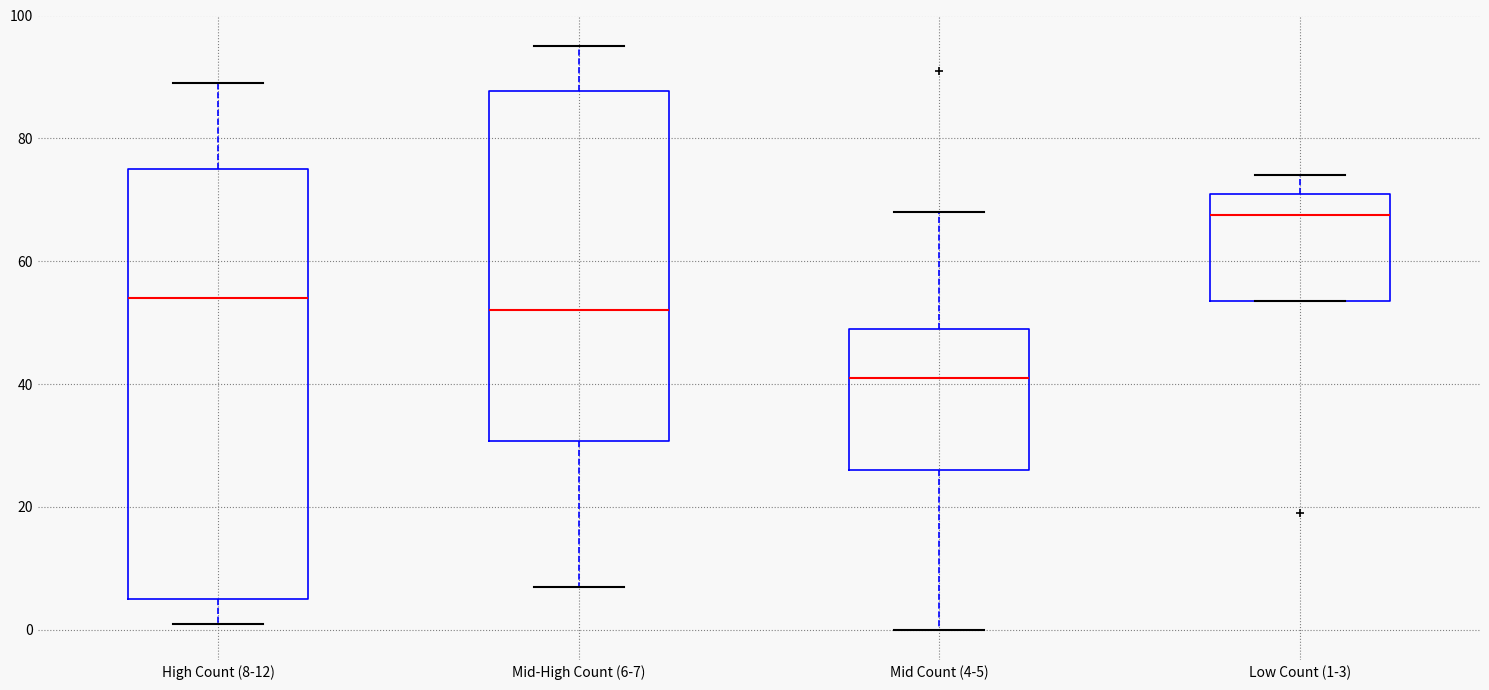

Reading left to right, transcribe this box plot: for each box, give where its median line is, the range the box spans, and where its two whiskers end, as read against the y-axis. The values are not printed on the chart, so give them approximately, as read against the axis.

High Count (8-12): median 54, box 6 to 76, whiskers 2 to 90
Mid-High Count (6-7): median 52, box 30 to 88, whiskers 8 to 96
Mid Count (4-5): median 42, box 26 to 50, whiskers 0 to 68
Low Count (1-3): median 68, box 54 to 72, whiskers 54 to 74